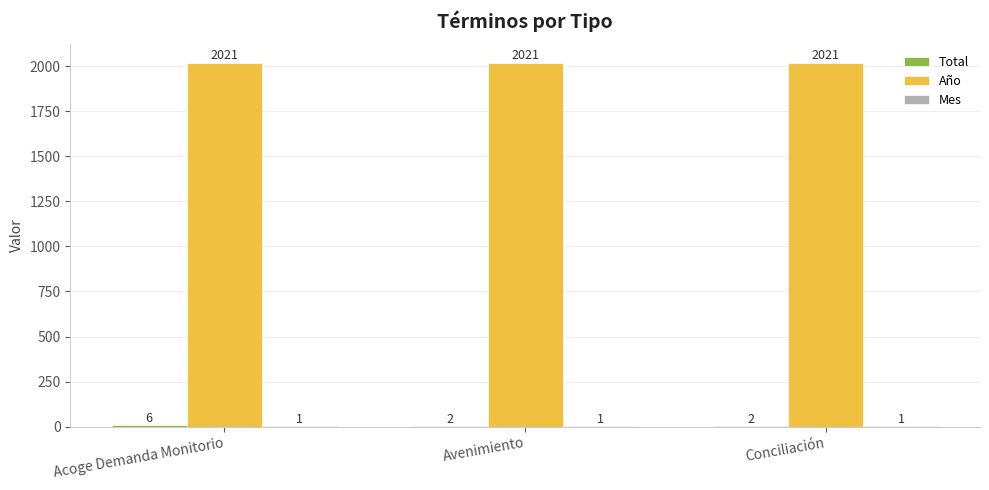

At which category is the sum across all series the highest?

Acoge Demanda Monitorio